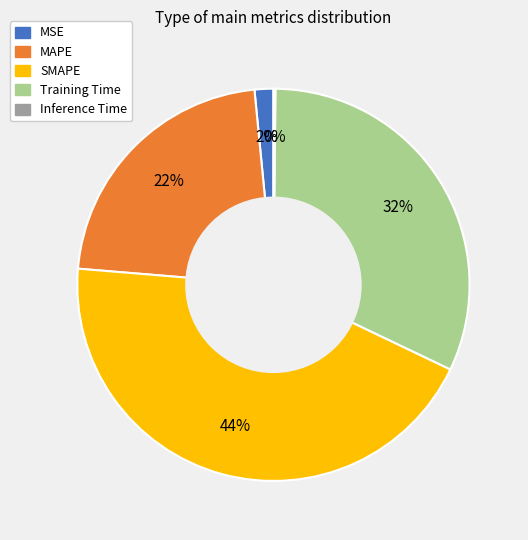

Do MSE and Training Time together represent more than half of the pie?

No